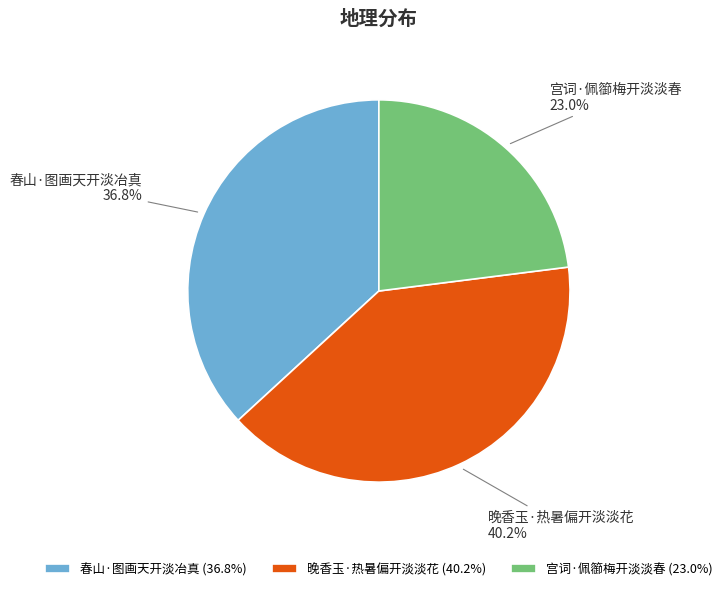

Is there any slice that represents more than half of the pie?

No